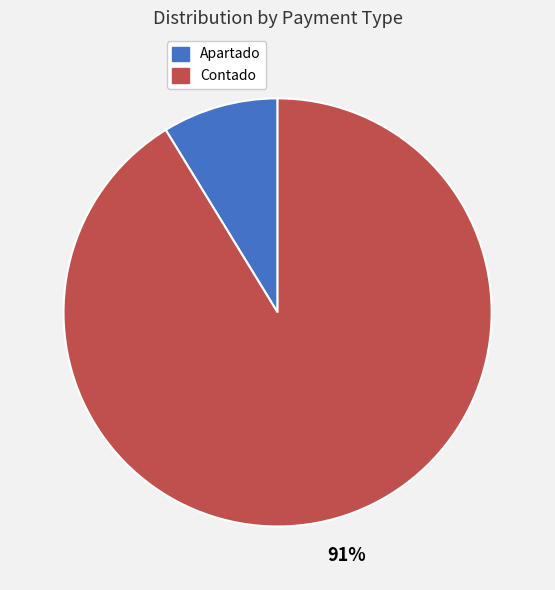

To the nearest percent, what is the difference between the largest and smallest slice percentages?

82%